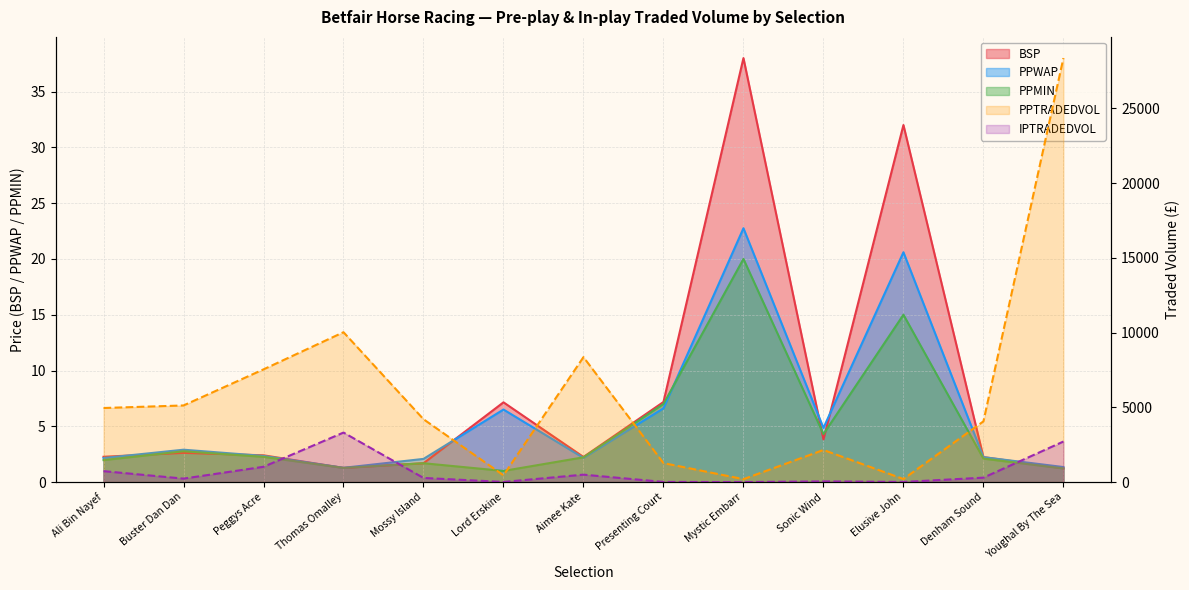

Is the value of PPMIN at Presenting Court greater than the value of PPWAP at Sonic Wind?

Yes